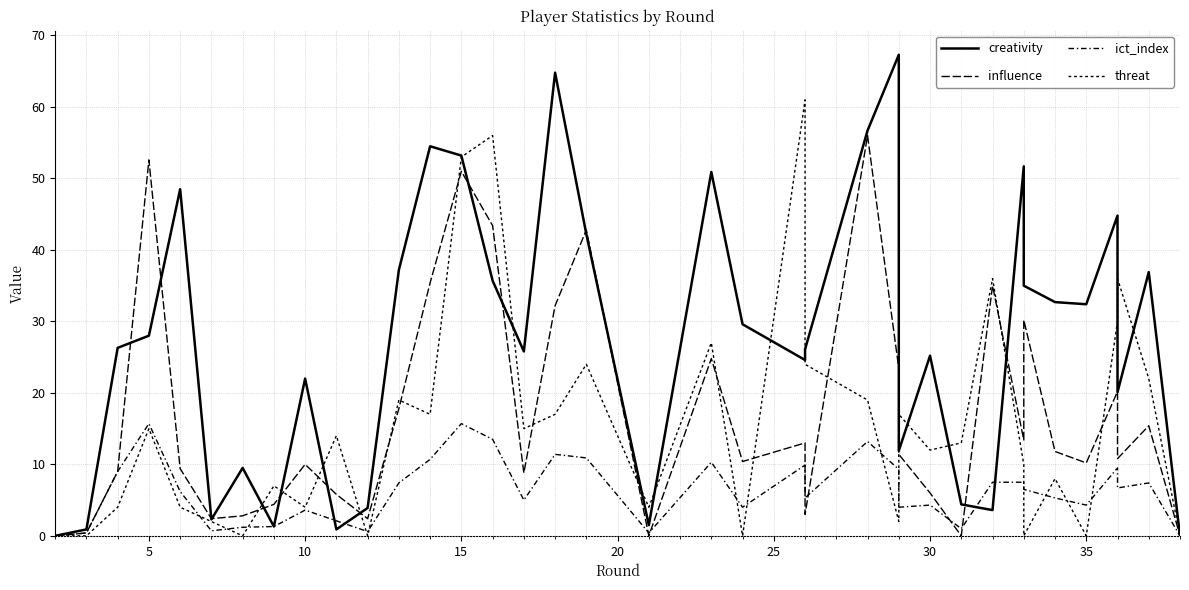

True or false: threat has more than 0 points higher than both neighbors.

True